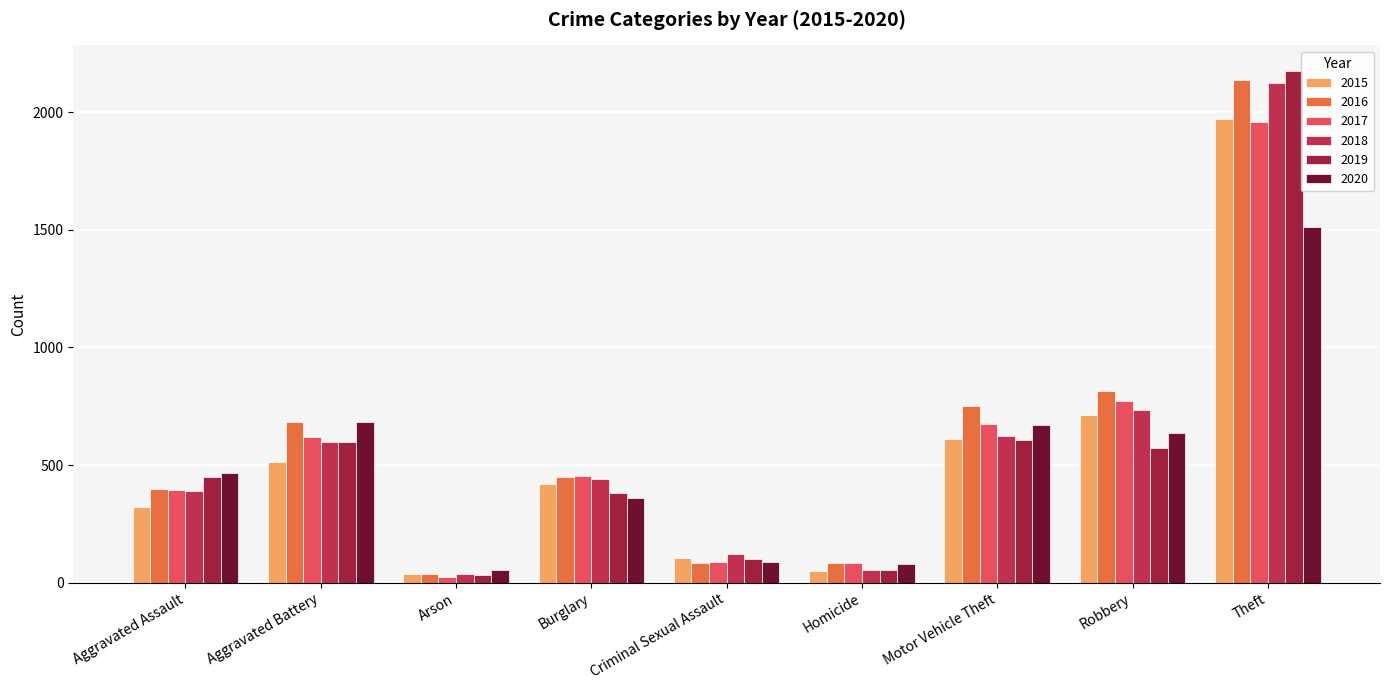

Does the chart contain any negative values?

No